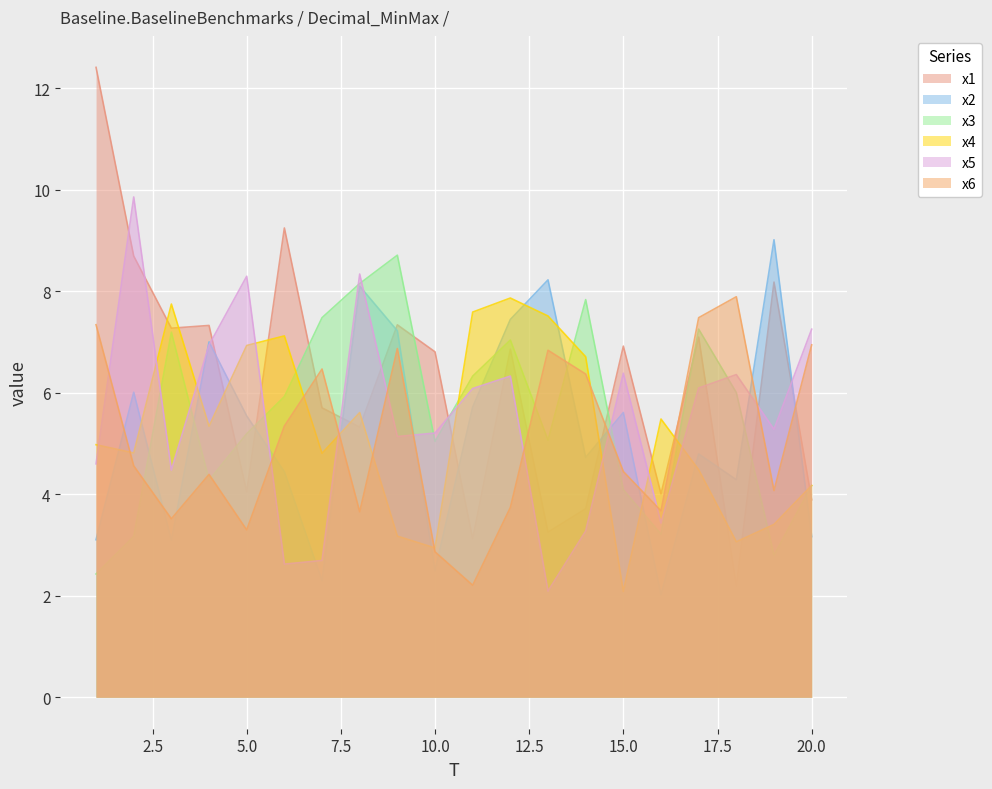

Which series has the largest range (max minus min)?

x1